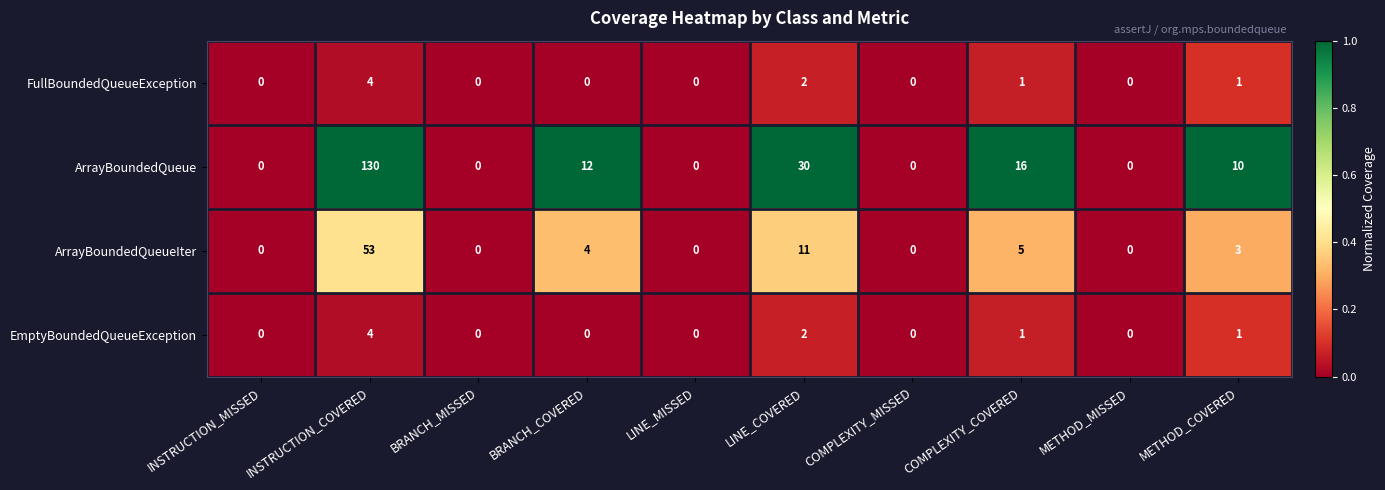

At which label does ArrayBoundedQueue reach its peak?

INSTRUCTION_COVERED